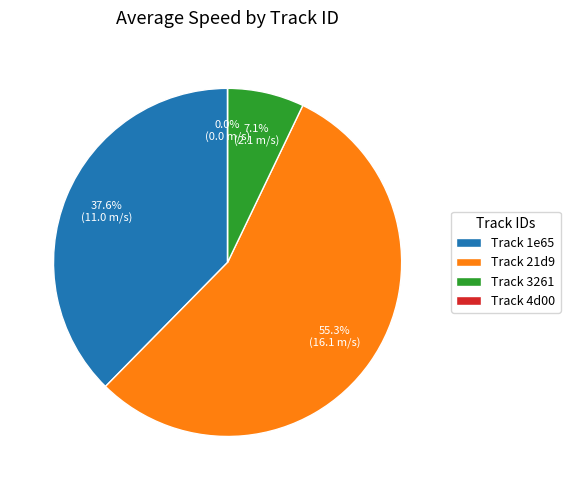

Count the number of slices in the pie.

4